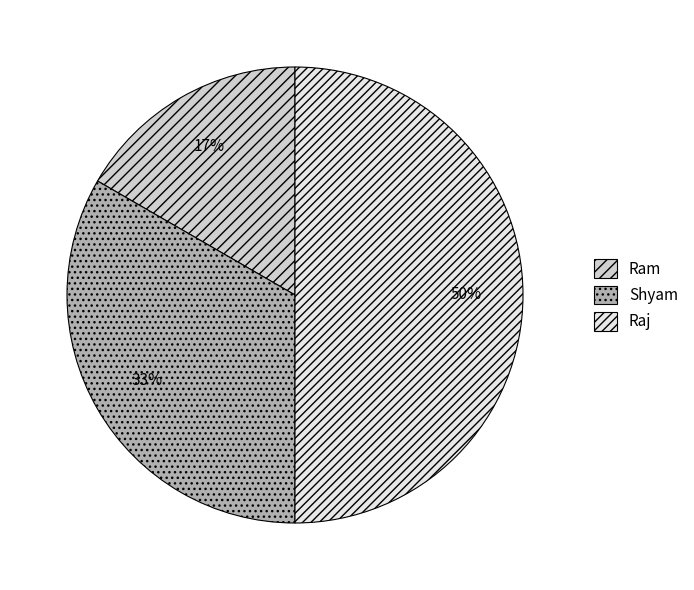

To the nearest percent, what percentage of the pie is Raj?

50%